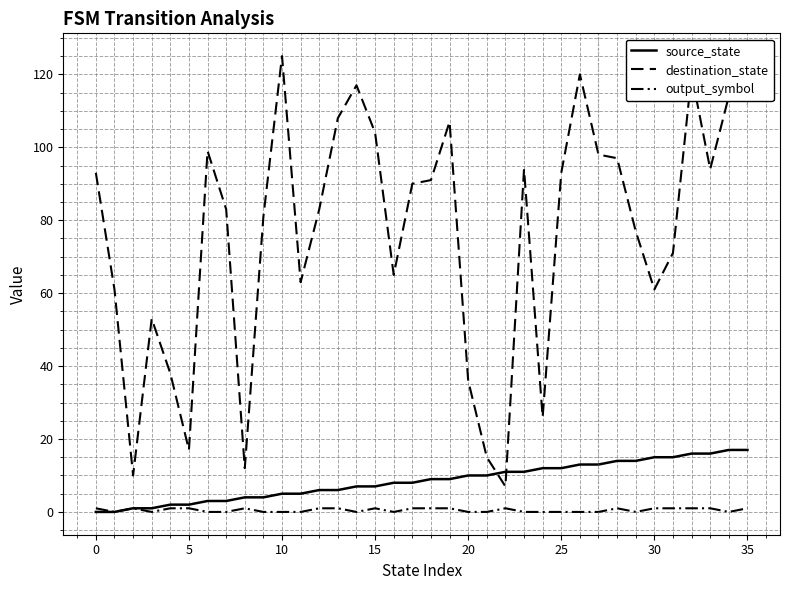

Does the chart display data point markers on the line(s)?

No